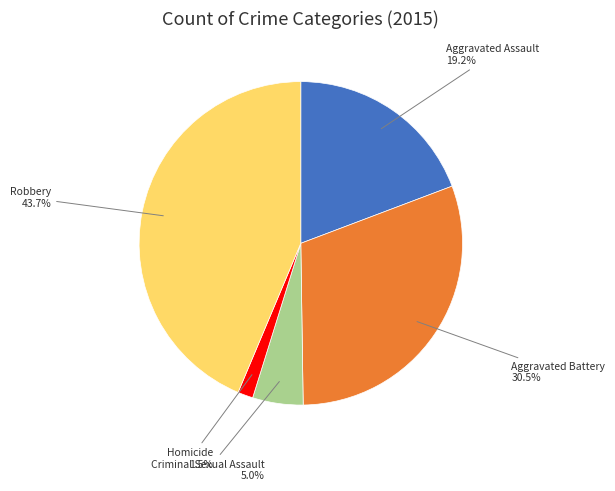

Approximately how many times larger is the value at Aggravated Assault compared to Criminal Sexual Assault?

3.8